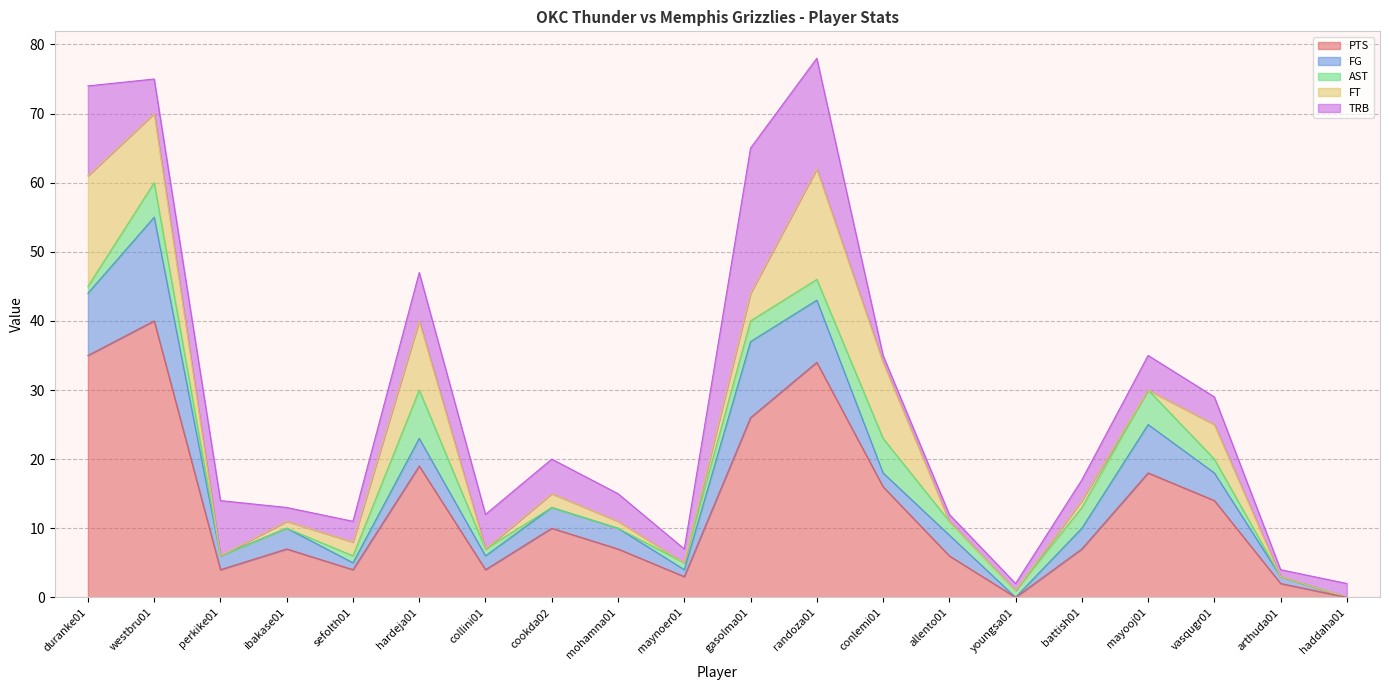

How many categories are shown in the chart?

20